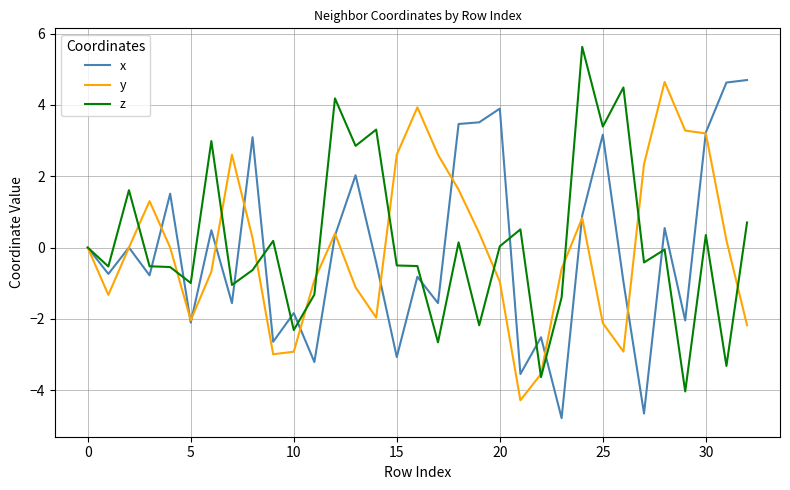

What is the smallest value displayed?

-4.8